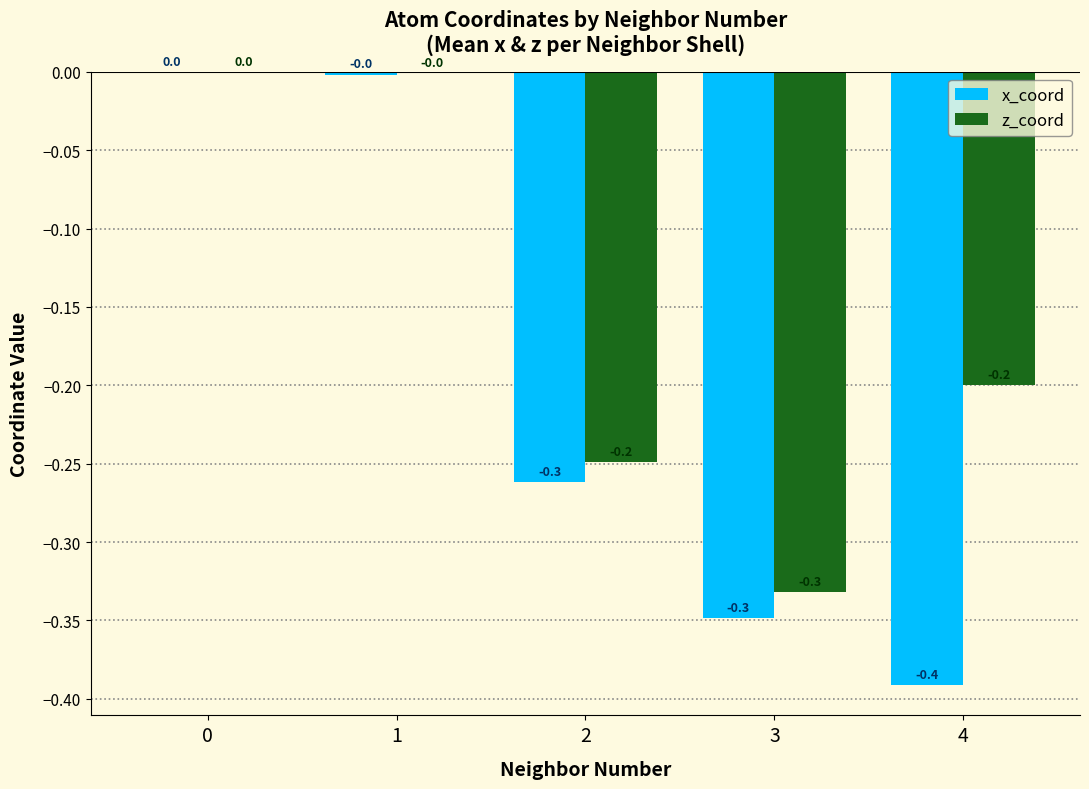

The value of x_coord at 2 is -0.1. True or false?

False